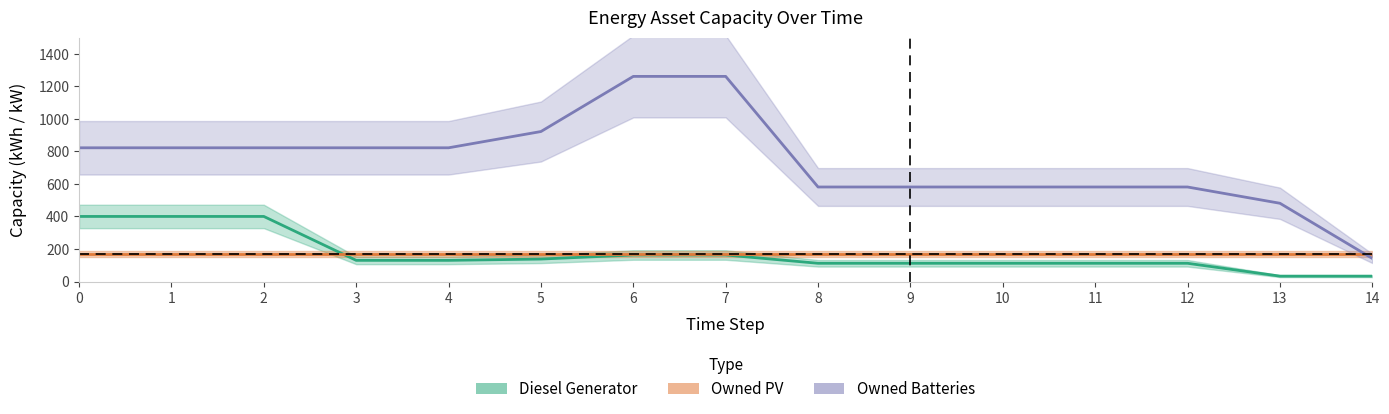

What value does the Owned Batteries series have at 14, to the nearest 10?

140